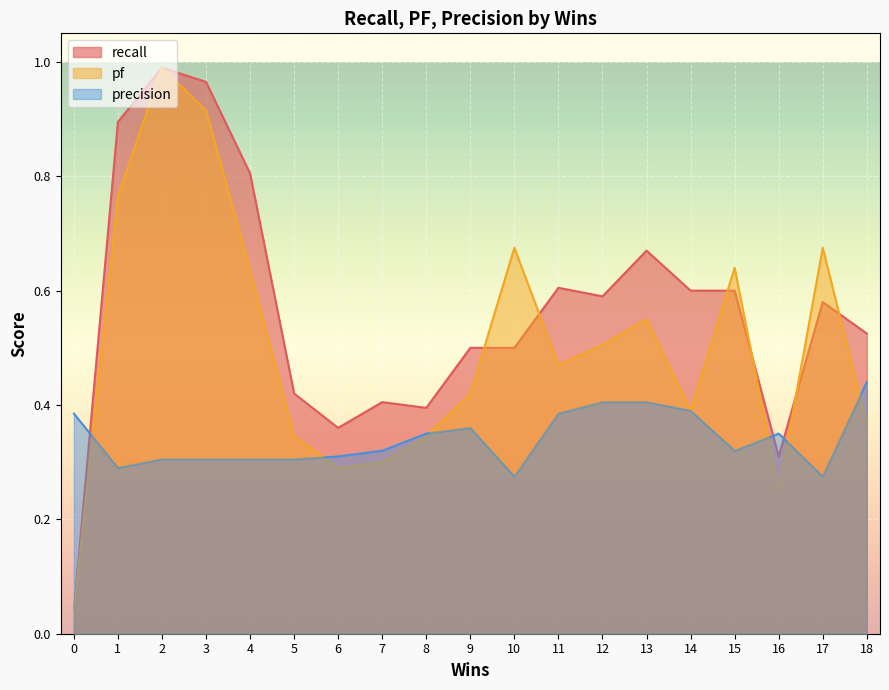

How many interior local valleys does the precision series have?

4